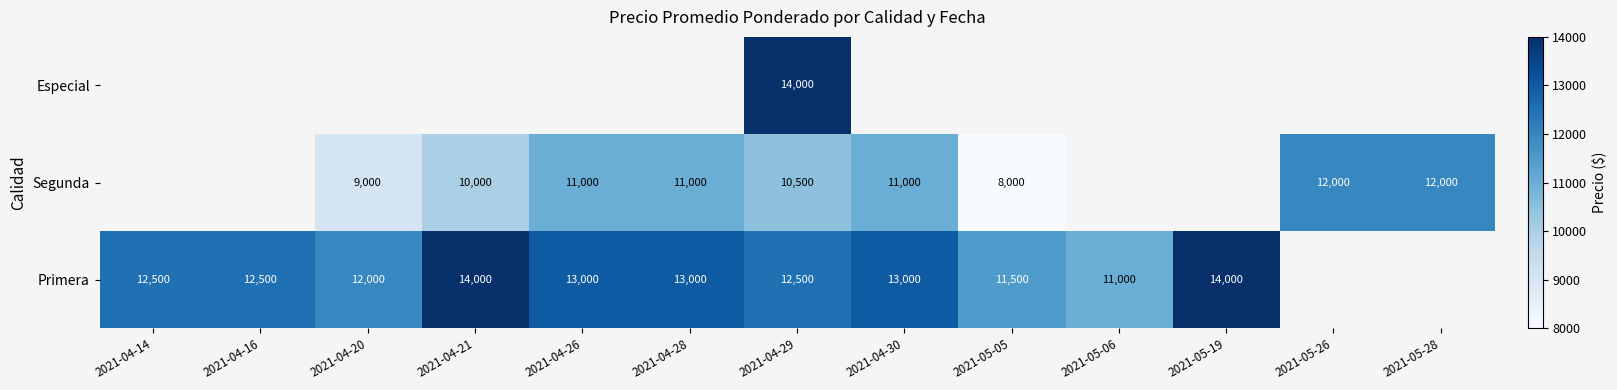

At which category does the chart reach its peak across all series?

2021-04-21